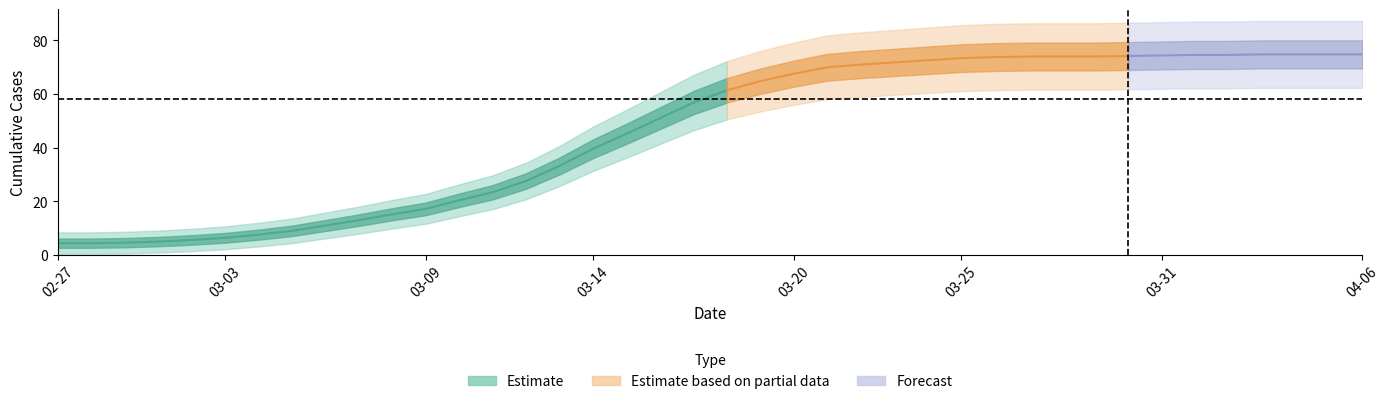

What is the label of the 33rd point from the left?

2020-03-30